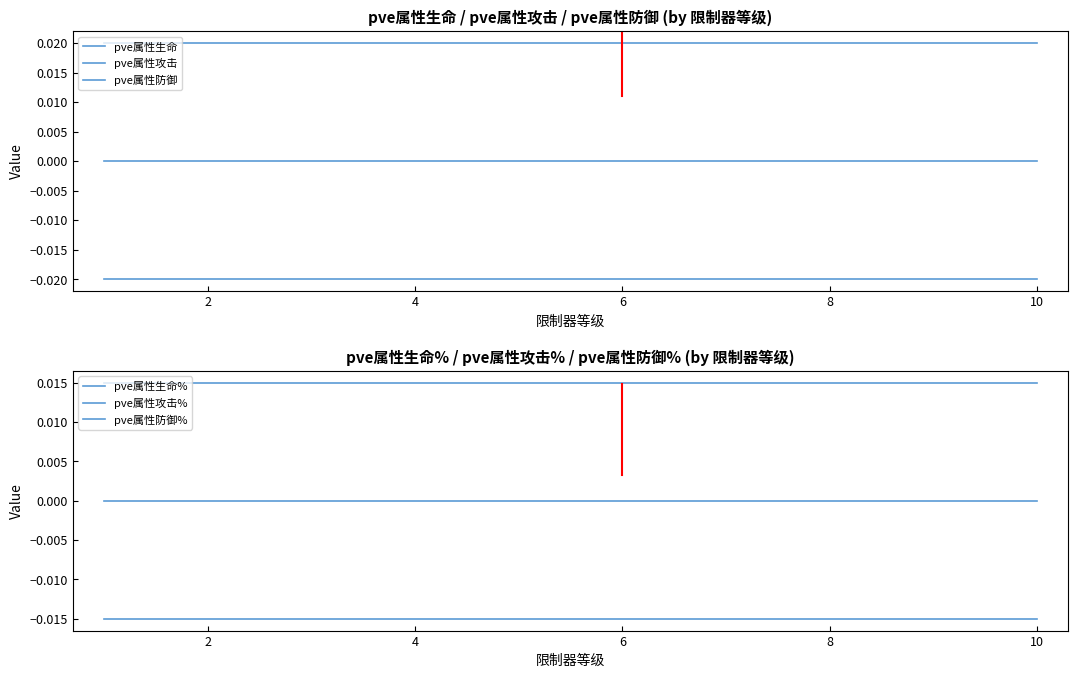

Is this an area chart (filled region under the line)?

No